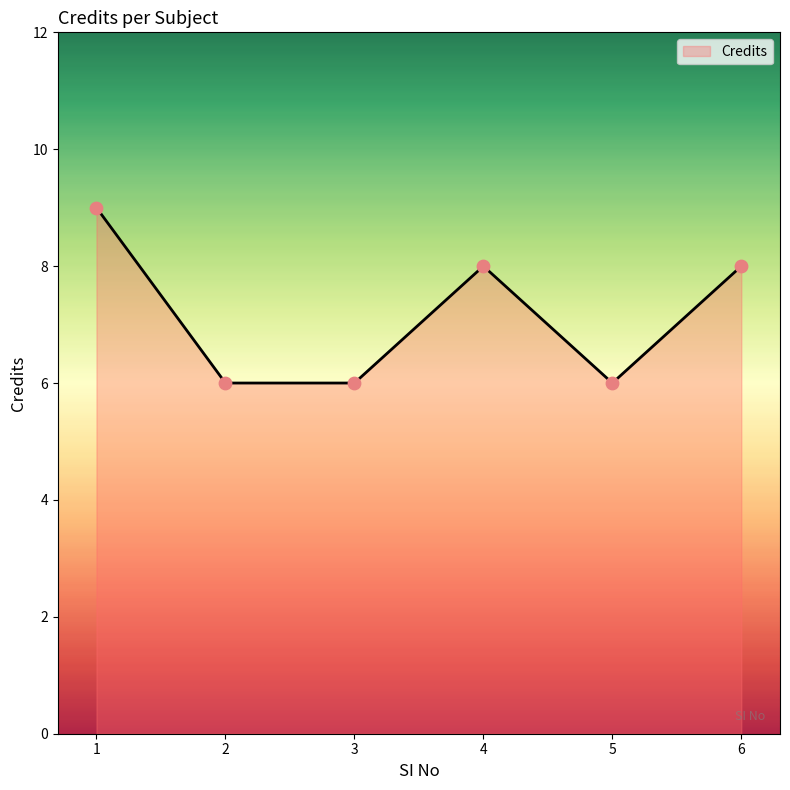

Which has a higher value, 2 or 6?

6